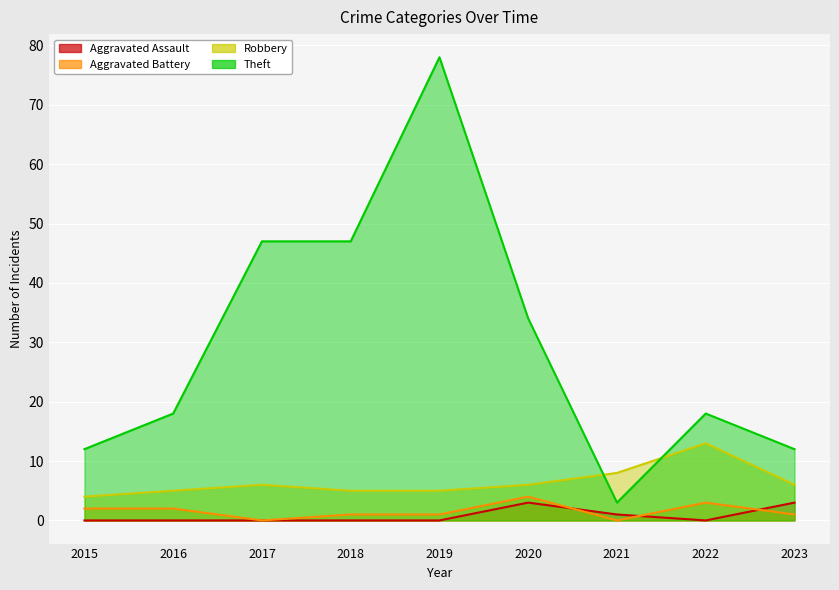

At 2020, list the series in order from largest to smallest.

Theft, Robbery, Aggravated Battery, Aggravated Assault